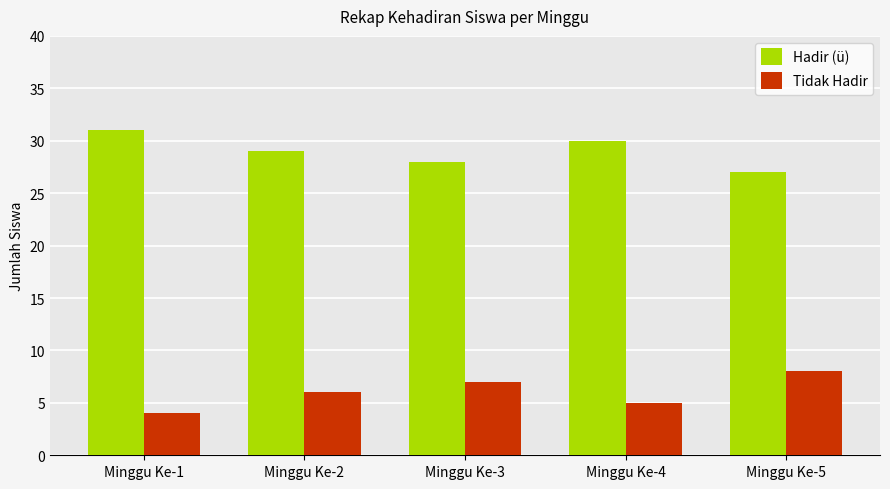

What is the spread (max minus min) of values at Minggu Ke-1?

27